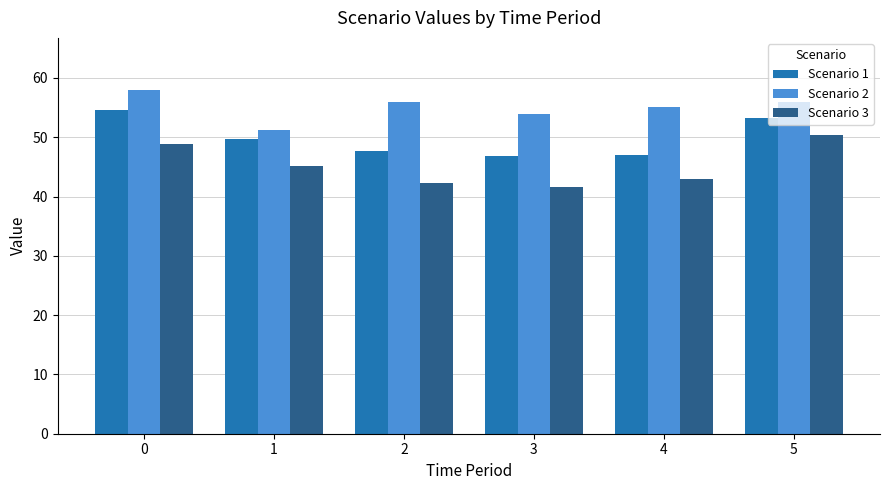

List the series in order of their overall mean, highest first.

Scenario 2, Scenario 1, Scenario 3